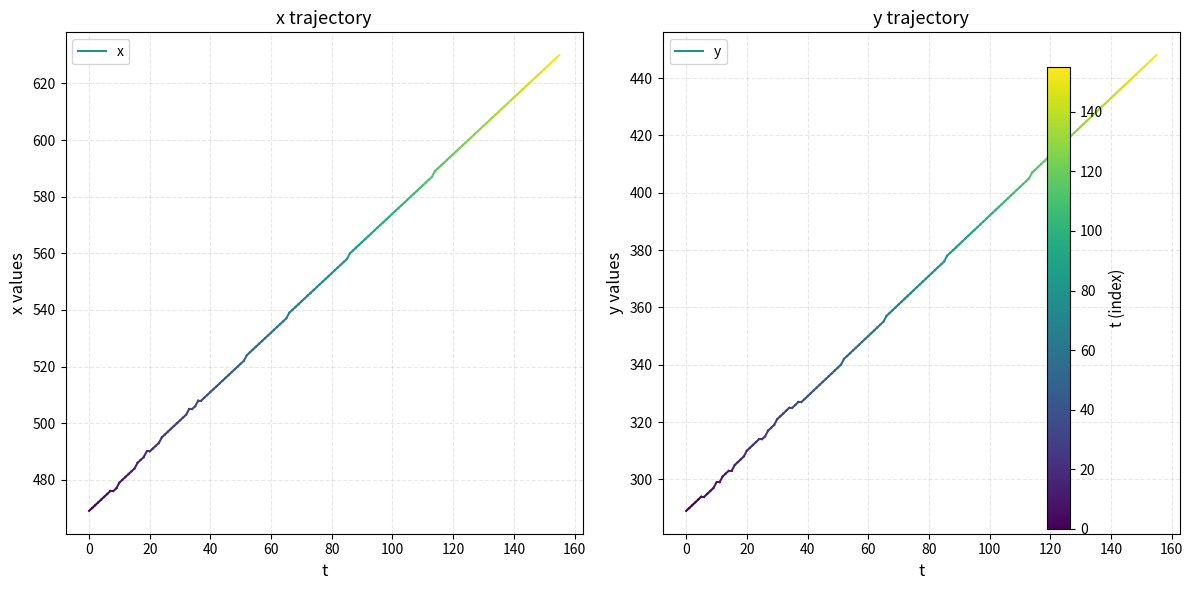

What is the sum of the x values at 0 and −20?

939